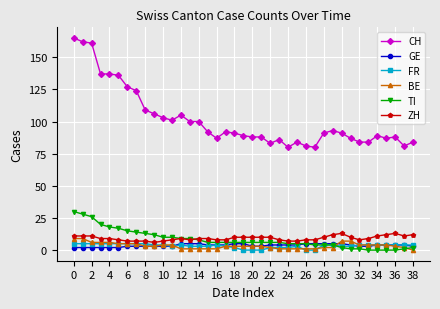

What is the highest value of the GE series?

5